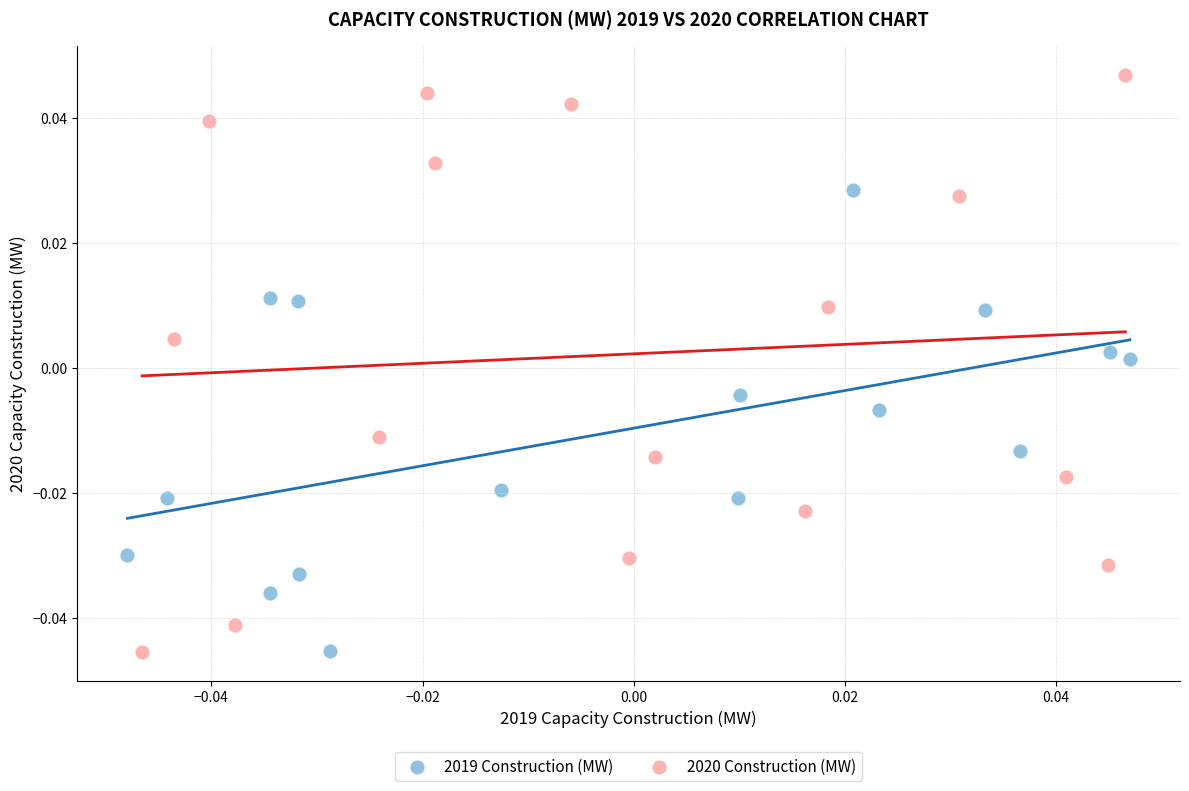

What are all the series names shown in the legend?

2019 Construction (MW), 2020 Construction (MW)